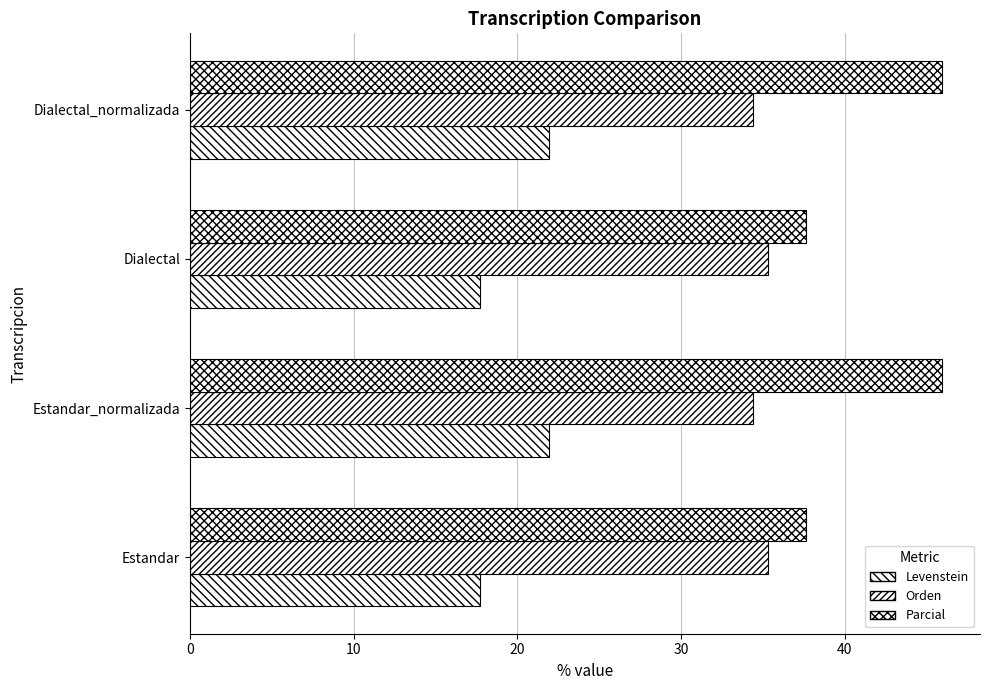

How many data points in Parcial are less than 45?

2